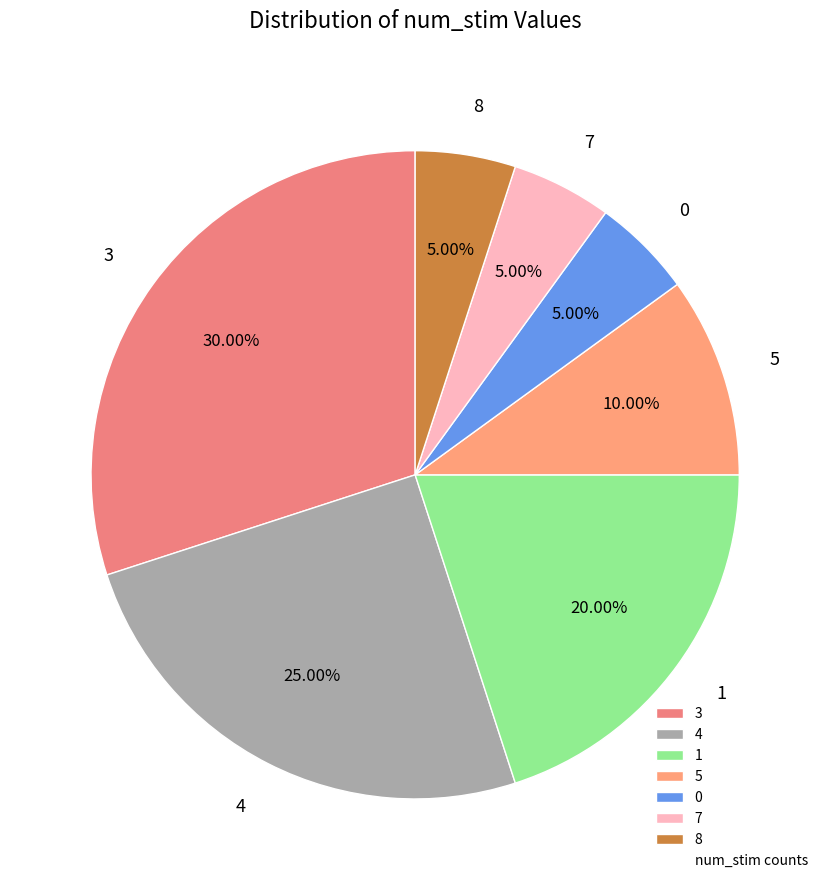

To the nearest percent, what is the difference between the largest and smallest slice percentages?

25%